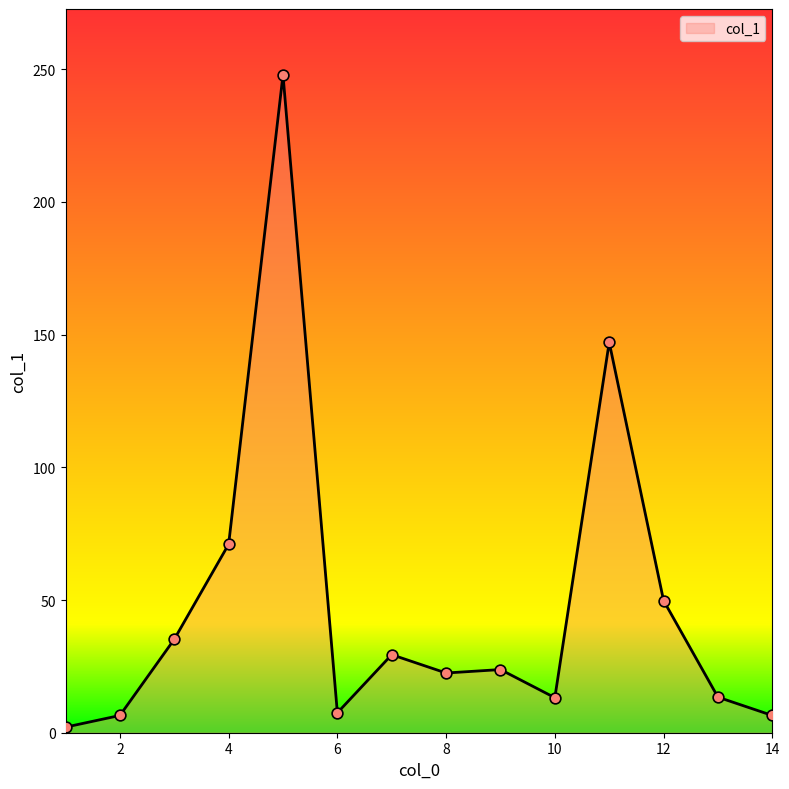

What is the maximum value shown in the chart?

247.9